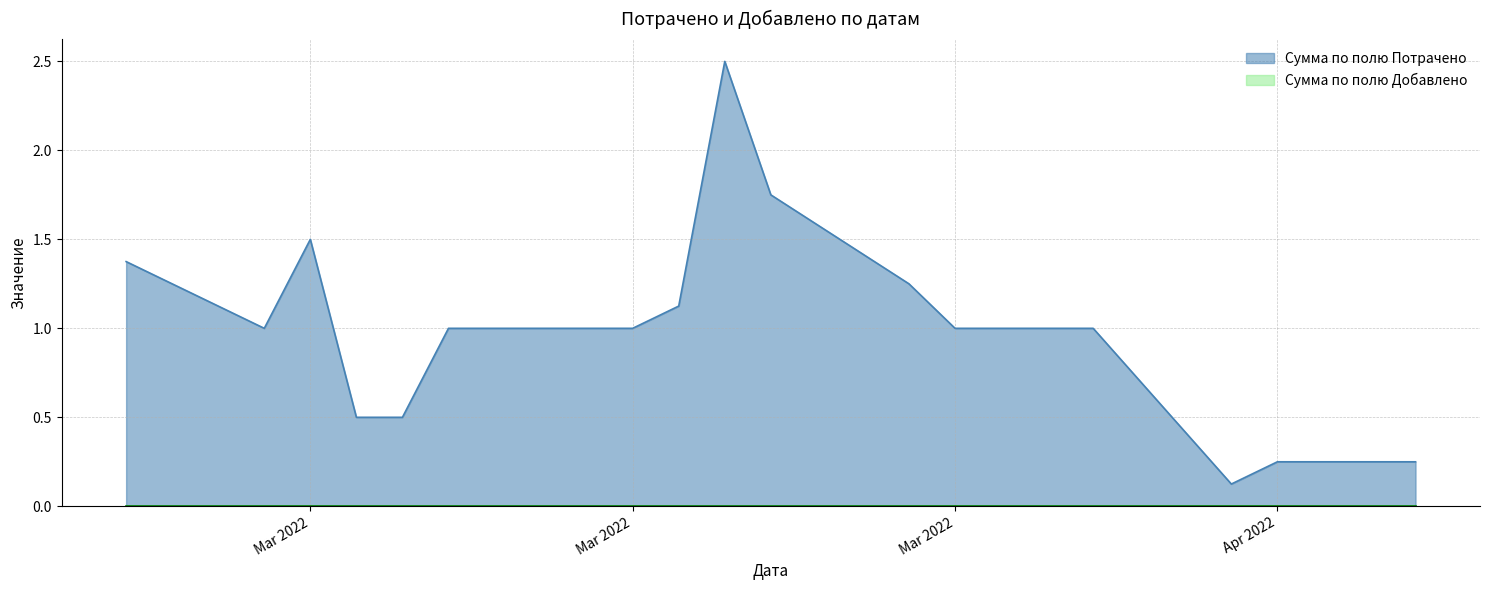

Reading left to right, transcribe all the data shown in this chart.

1.4	1.0	1.5	0.5	0.5	1.0	1.0	1.0	1.1	2.5	1.8	1.2	1.0	1.0	1.0	1.0	0.1	0.2	0.2